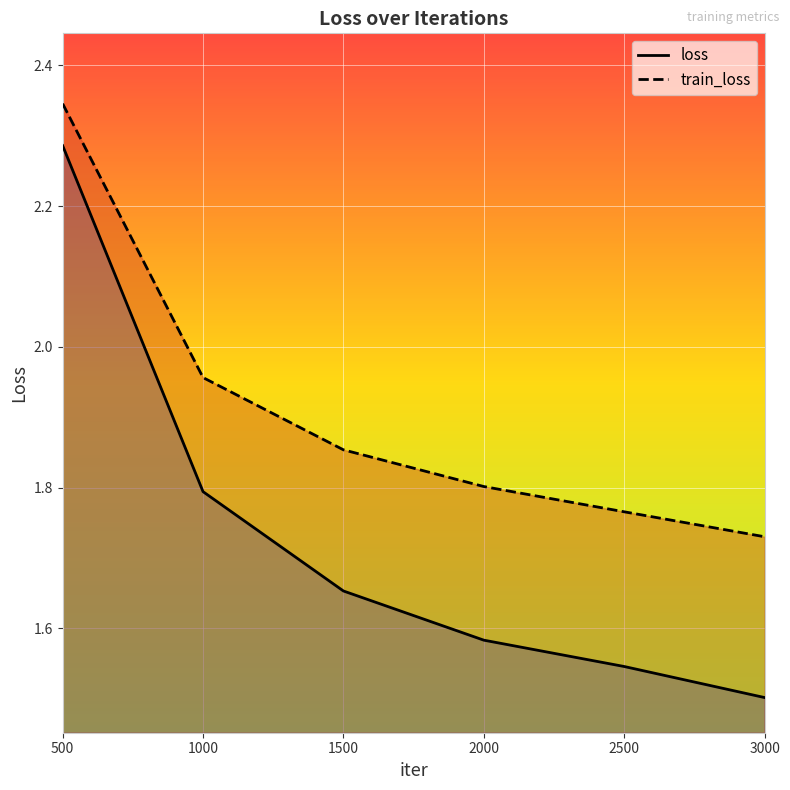

How many lines are shown in the chart?

2